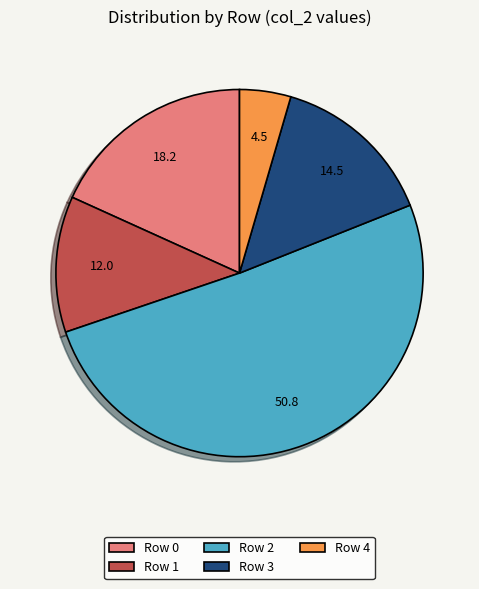

Which category has the biggest portion of the pie?

Row 2